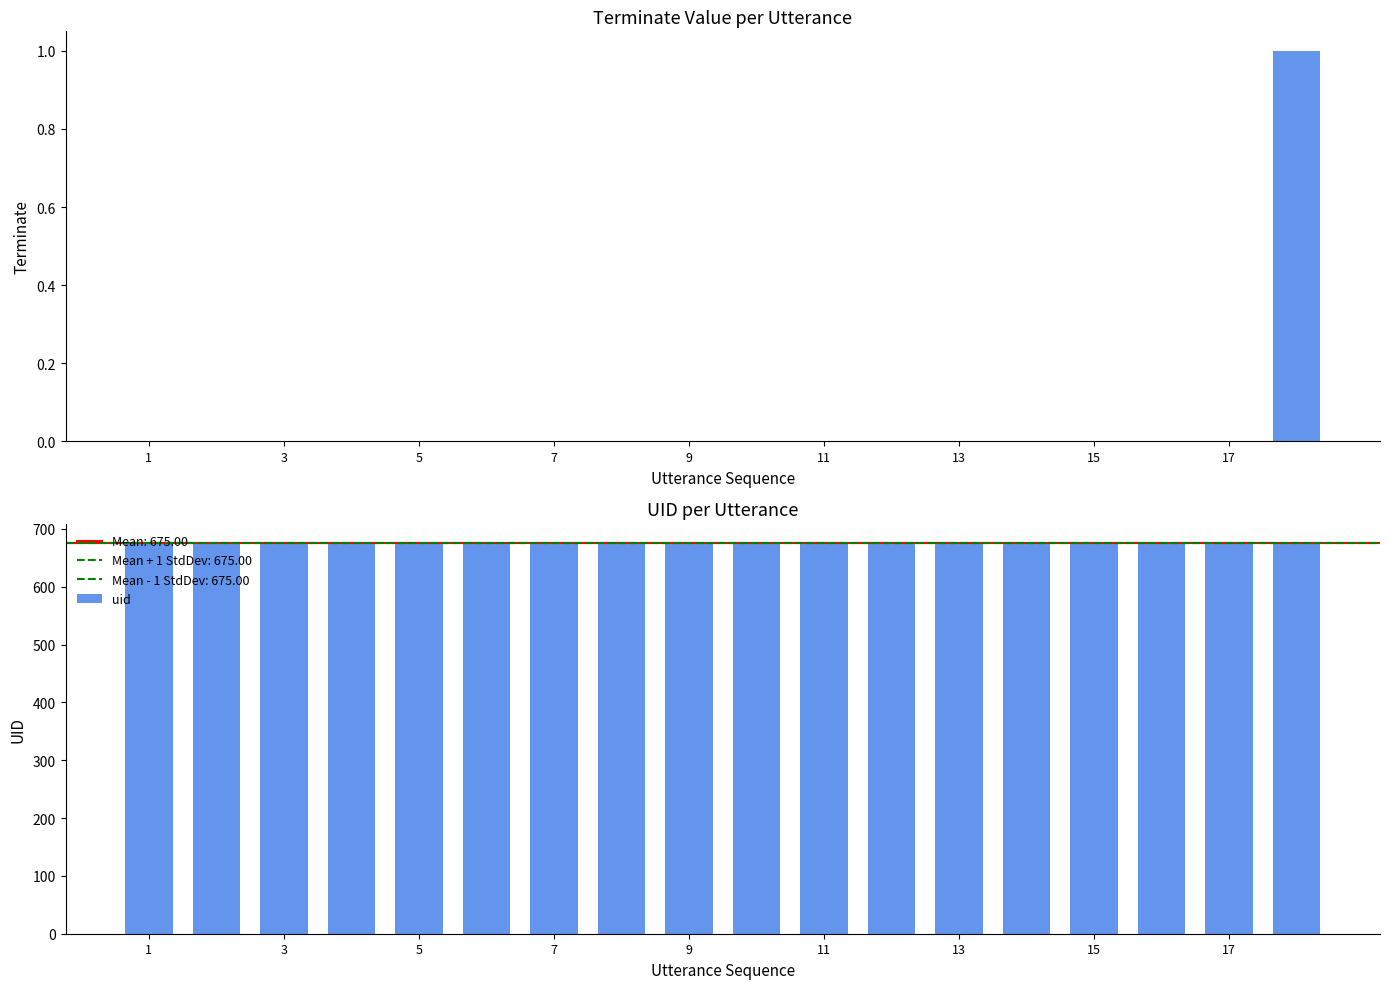

Between 9 and 14, which series saw the biggest shift?

terminate